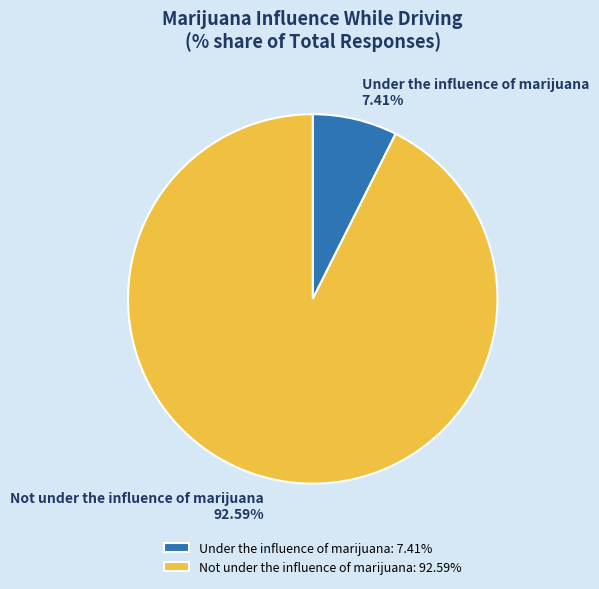

What is the majority slice?

Not under the influence of marijuana